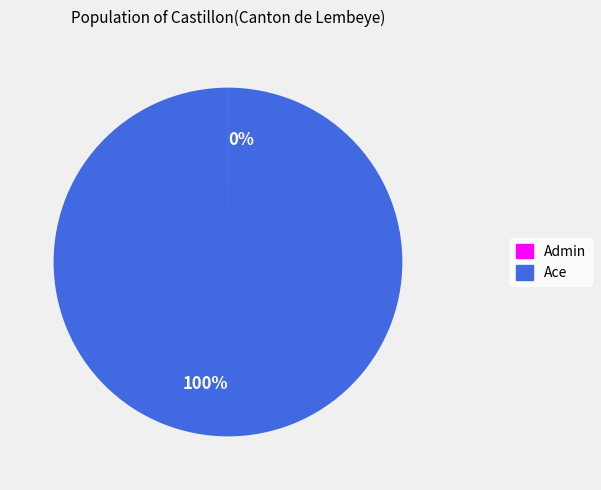

Does any single category account for the majority?

Yes